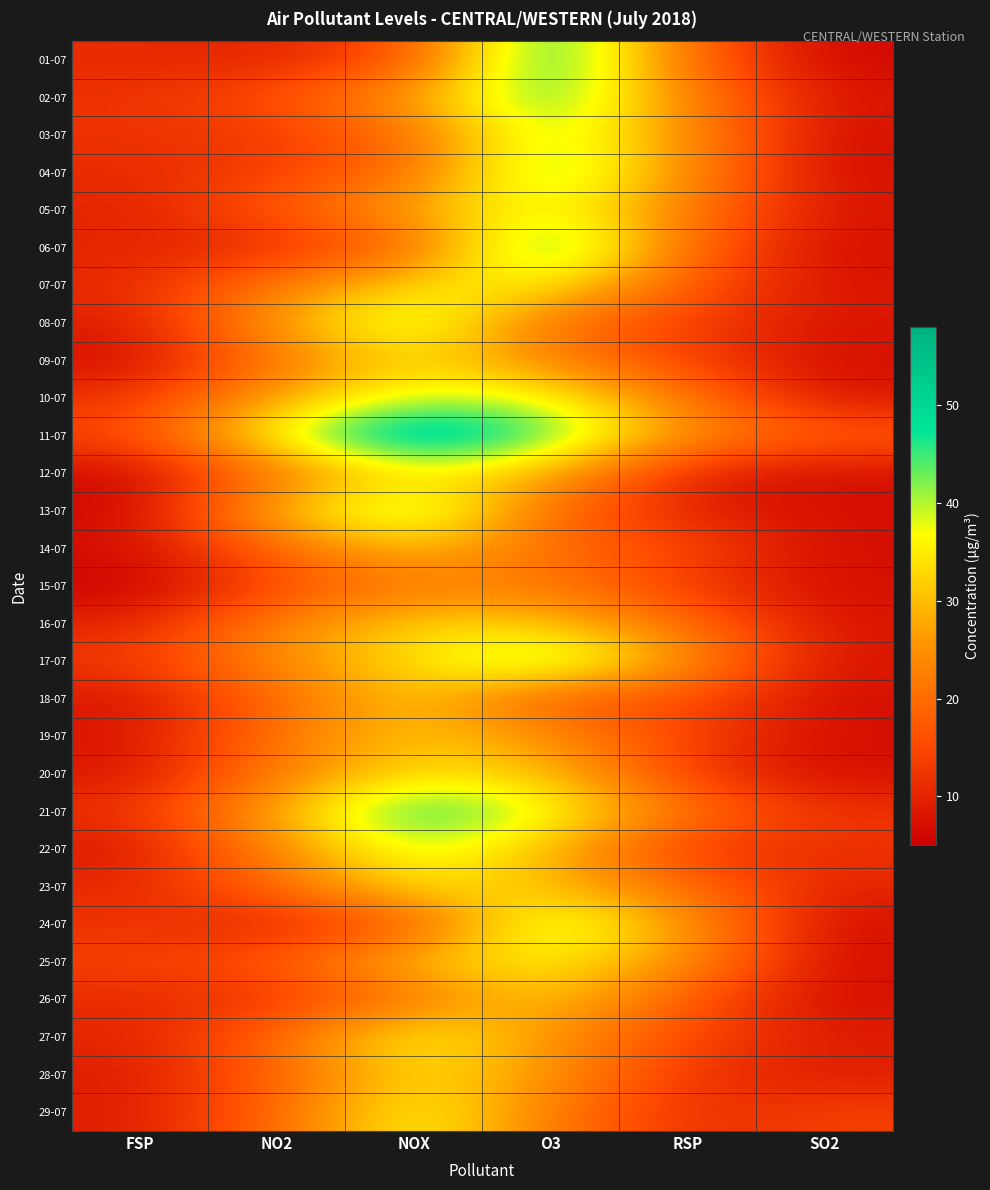

What is the greatest value displayed?

58